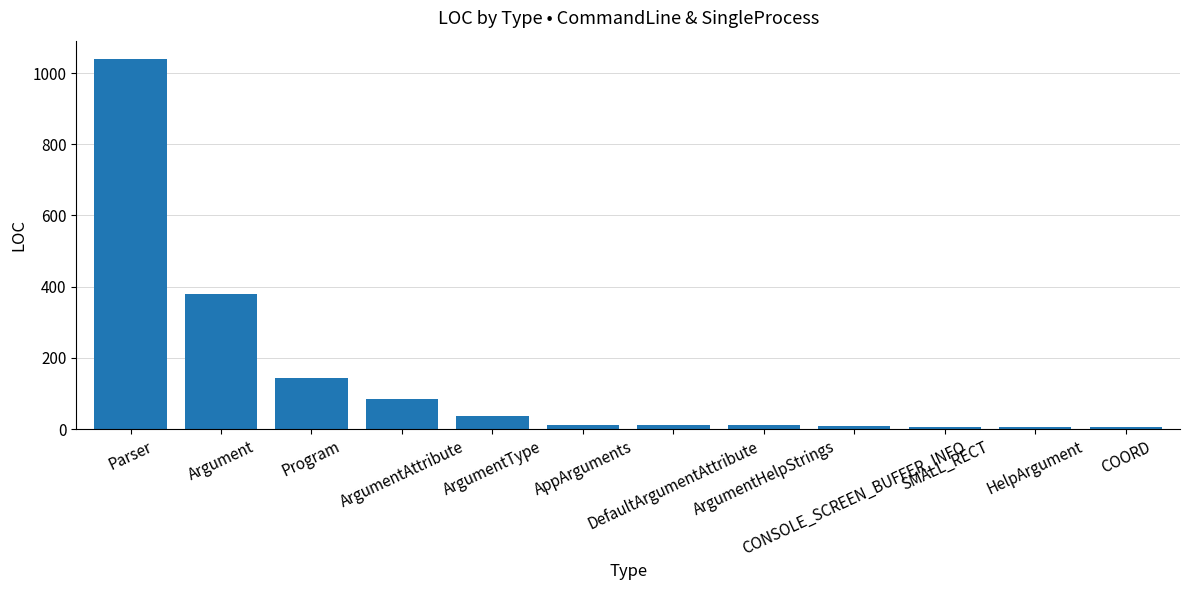

What is the difference between the second highest and minimum values?

374